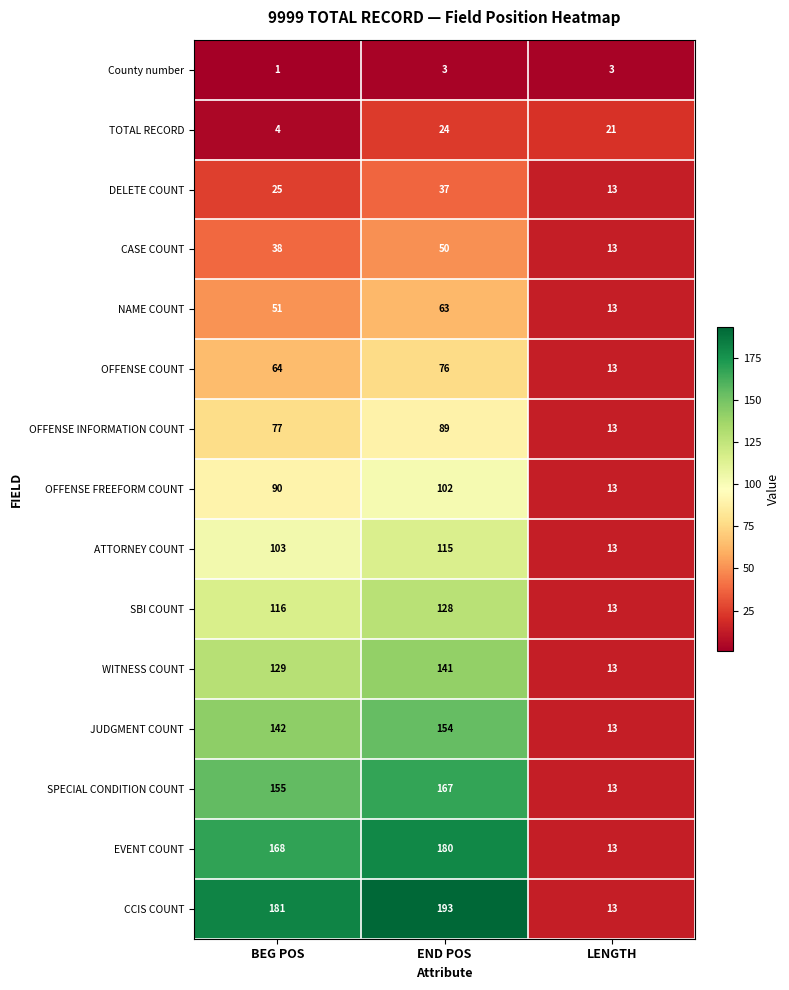

What is the smallest value displayed?

1